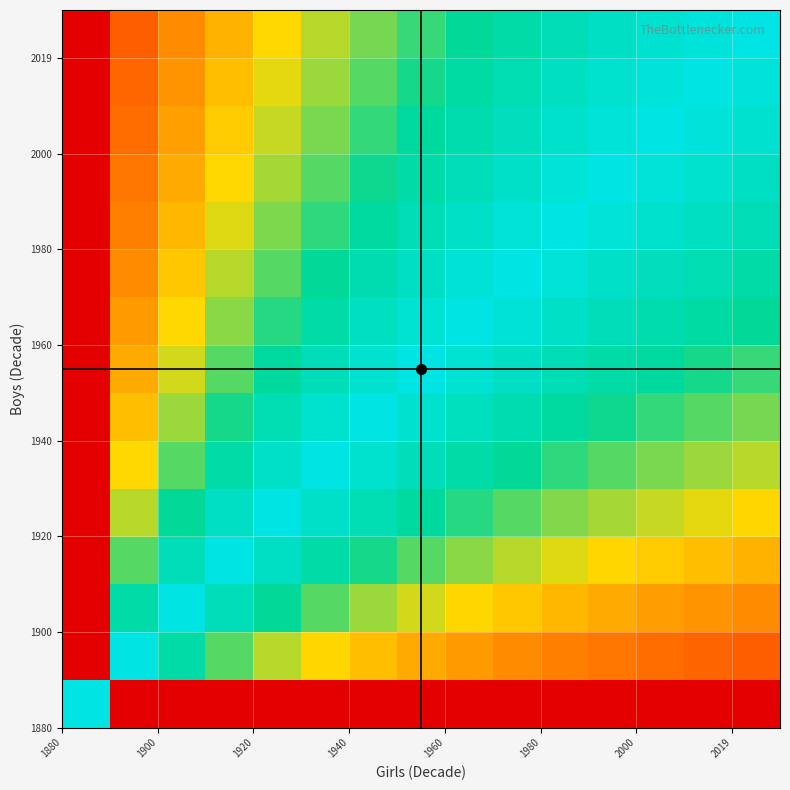

At how many categories does at least one series exceed 0?

15